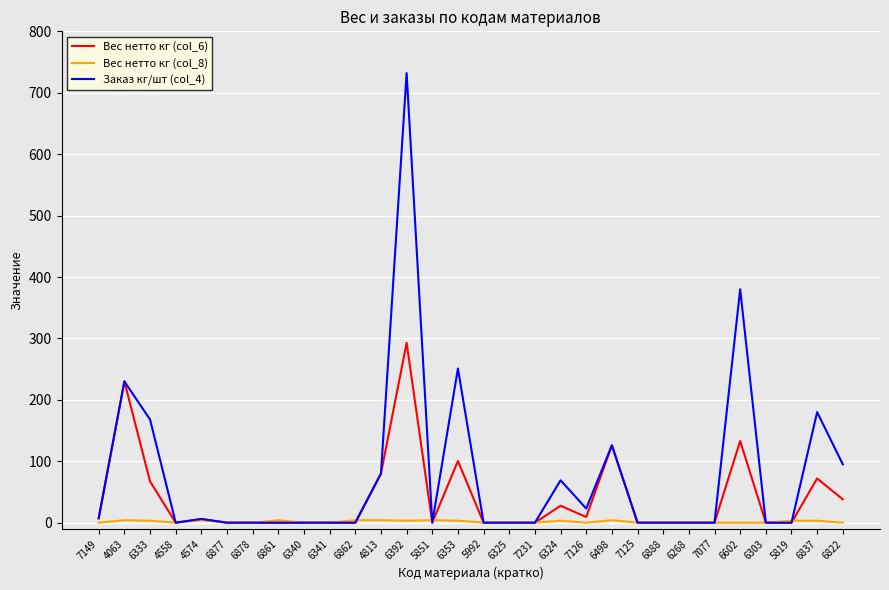

At which category is the sum across all series the highest?

6392